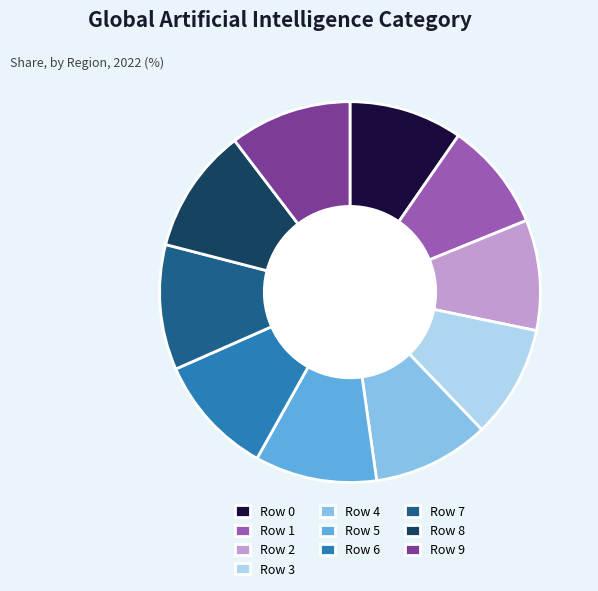

Is there a majority slice in this chart?

No